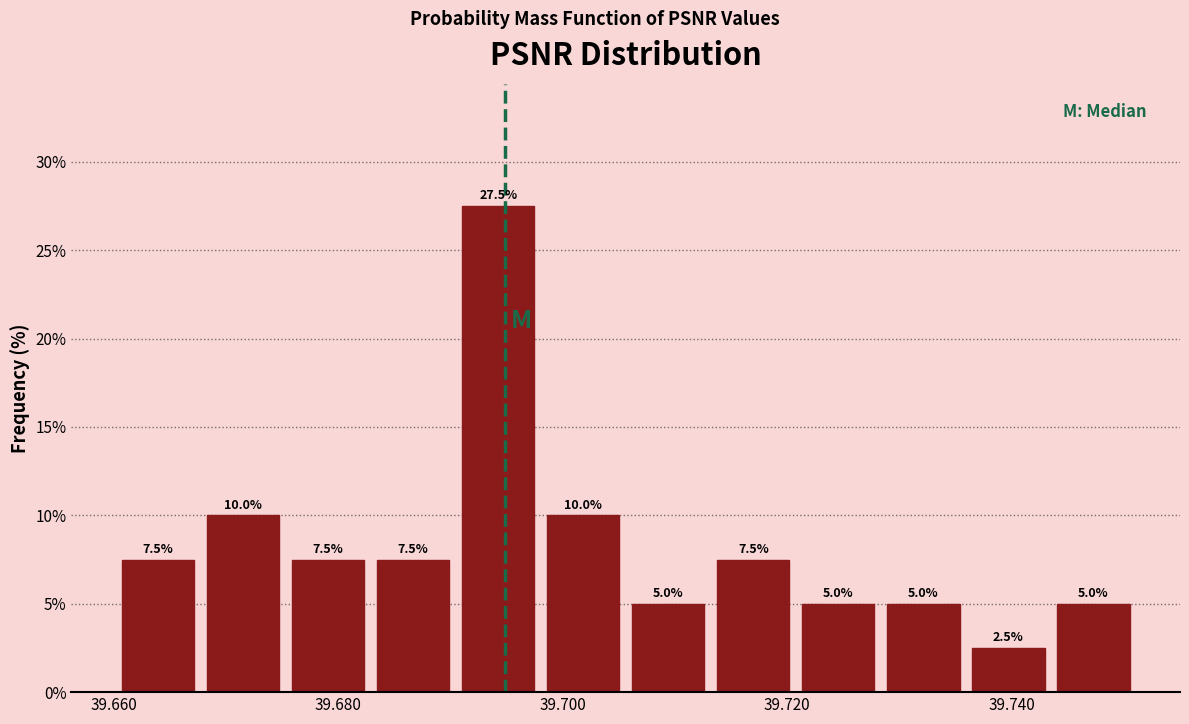

Read against the x-axis, roughly where is the centre of the tallest bar?

39.694